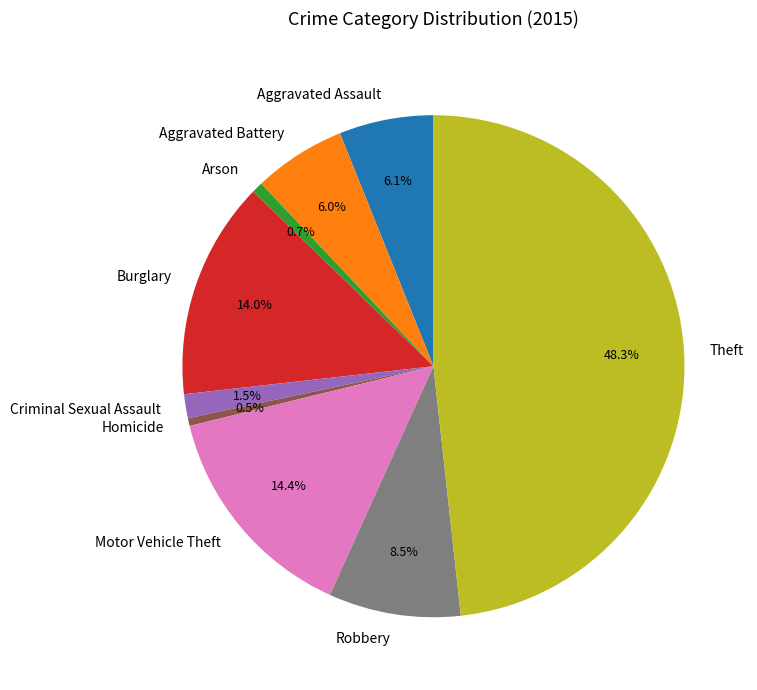

Which has a higher value, Robbery or Homicide?

Robbery